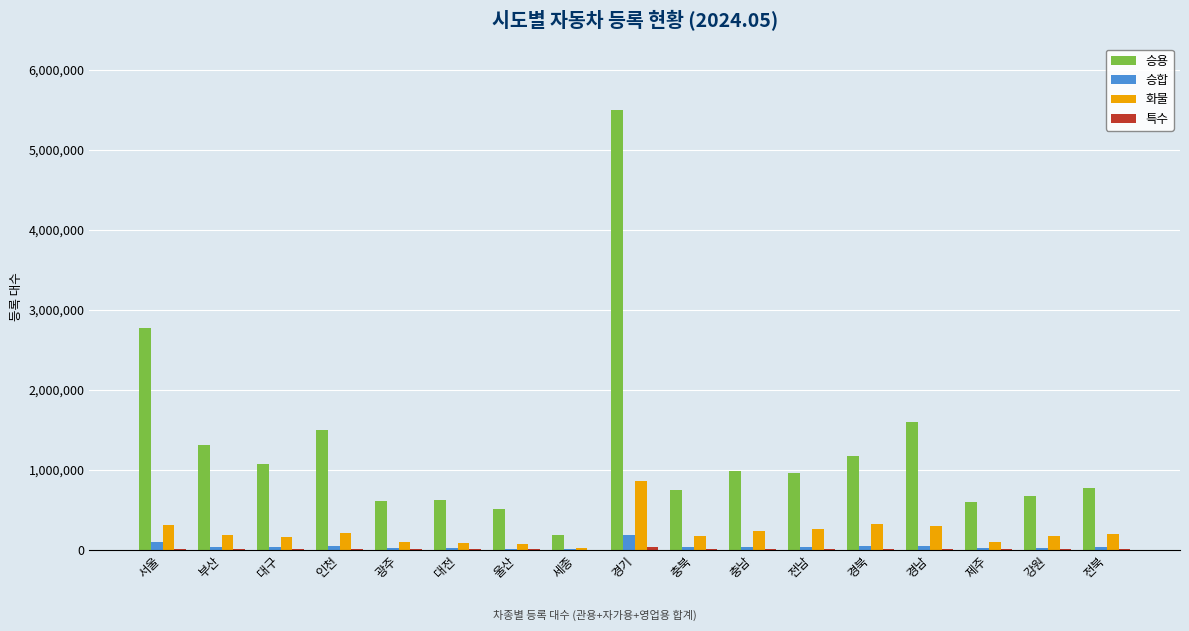

How many groups of bars are there?

17